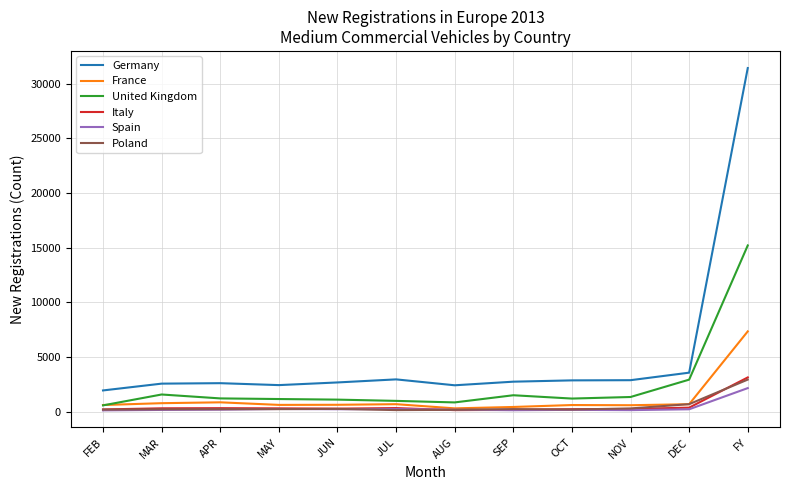

What is the lowest value of the Italy series?

136